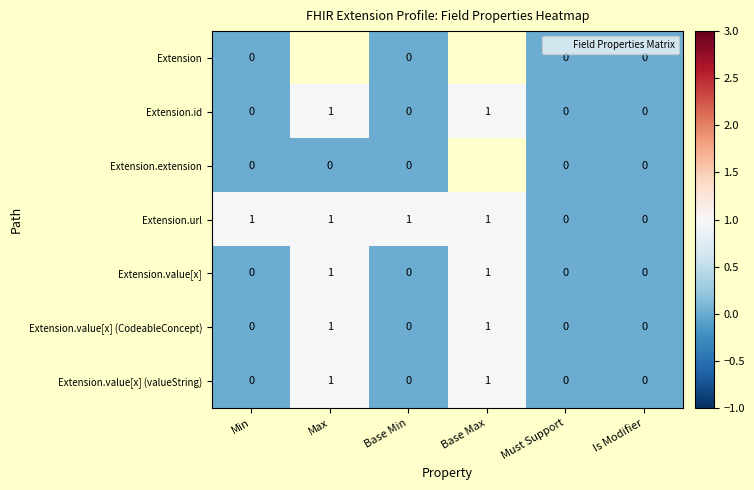

Count the Extension.url values in the range 0 to 1.

6